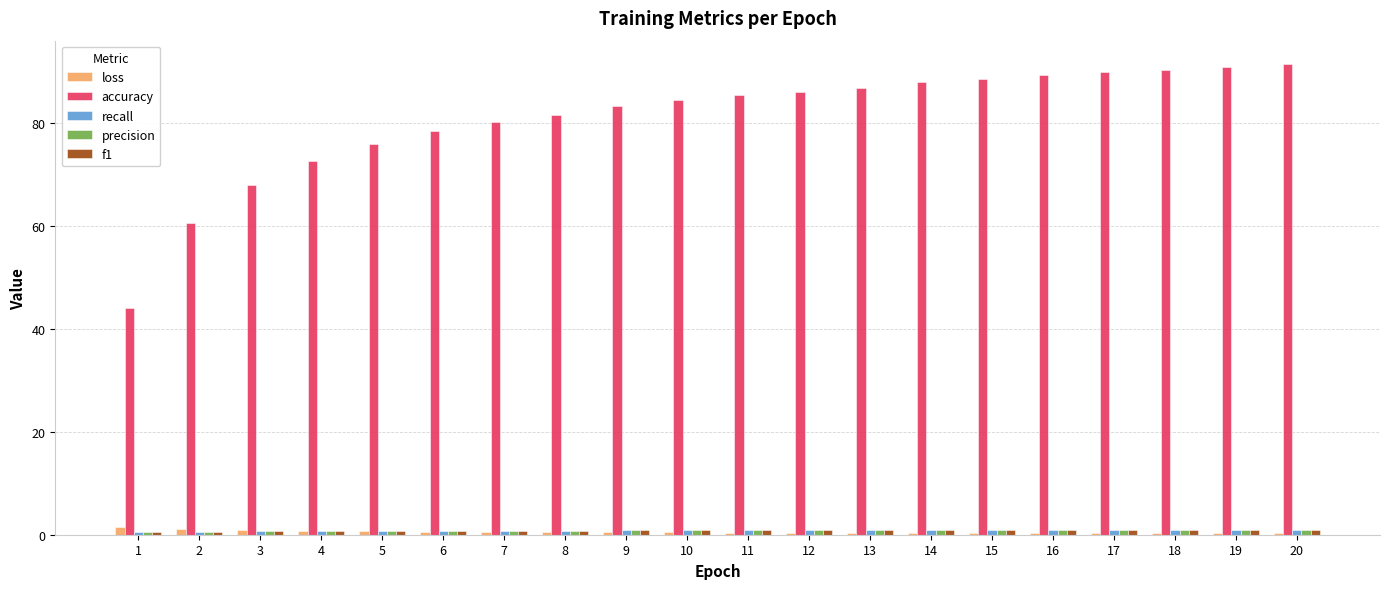

What is the maximum value shown in the chart?

91.4